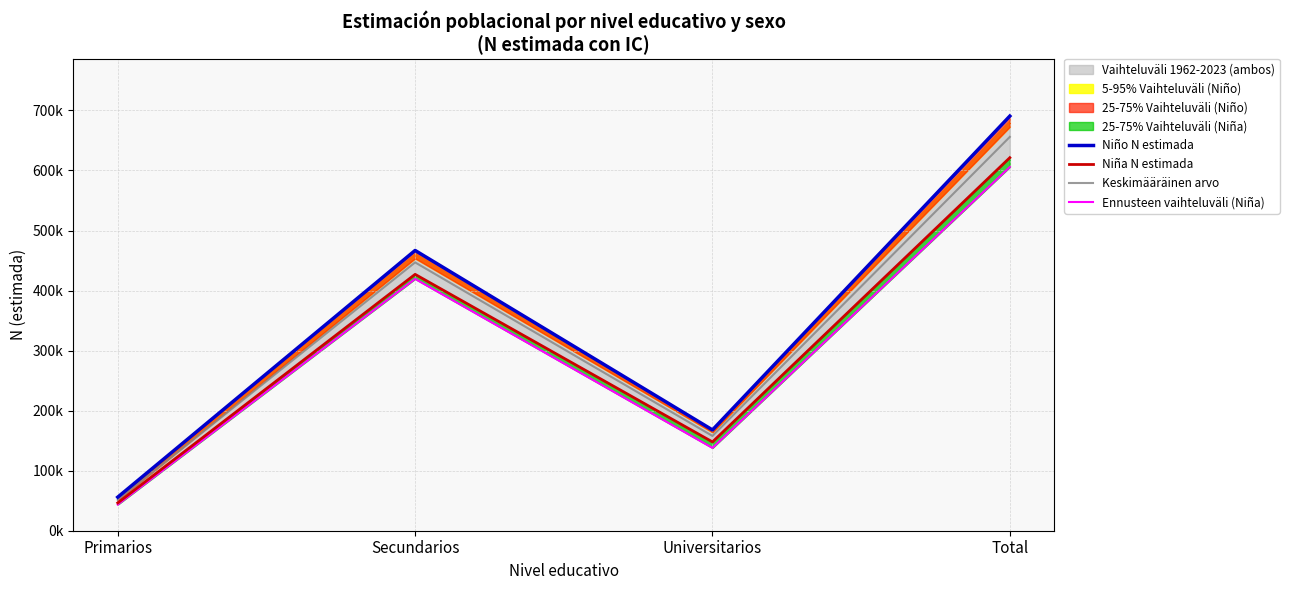

What is the total value across all series at Secundarios?

1760148.5